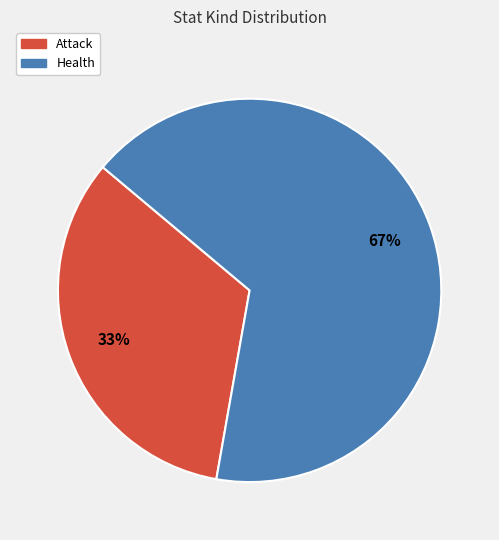

How many segments does this pie chart have?

2